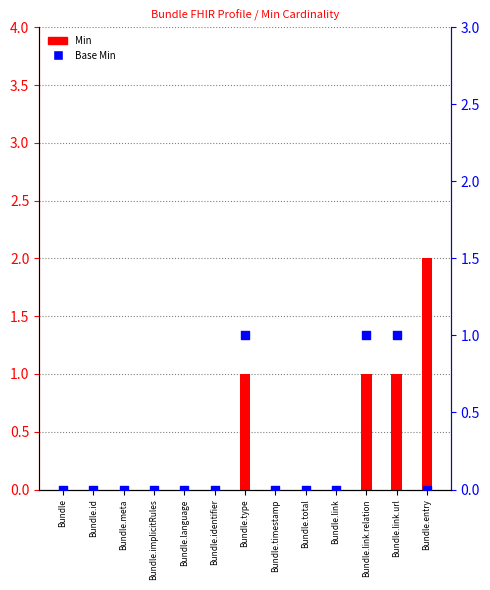

Which series has the largest total across all categories?

Min